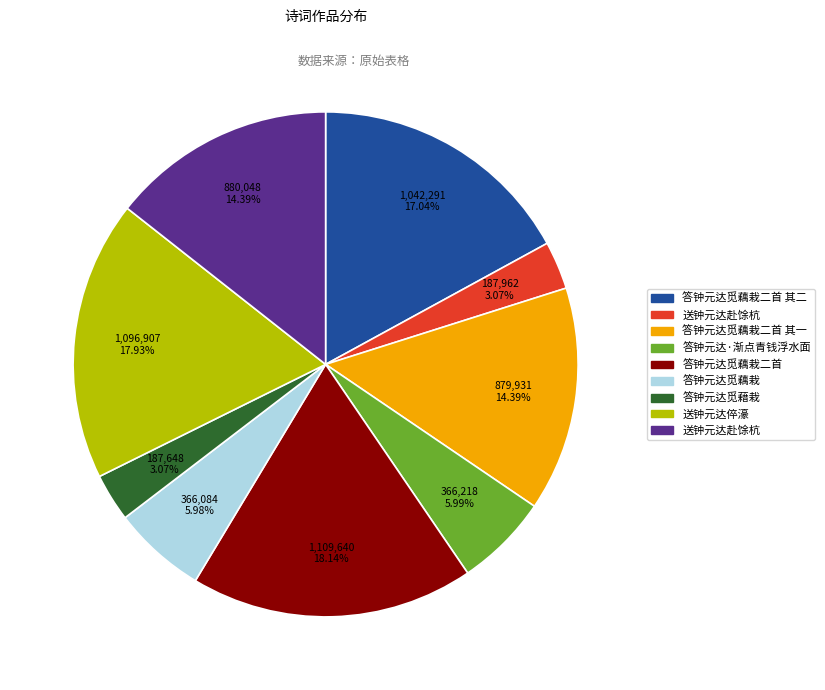

Do 879,931 14.39% and 366,084 5.98% together represent more than half of the pie?

No